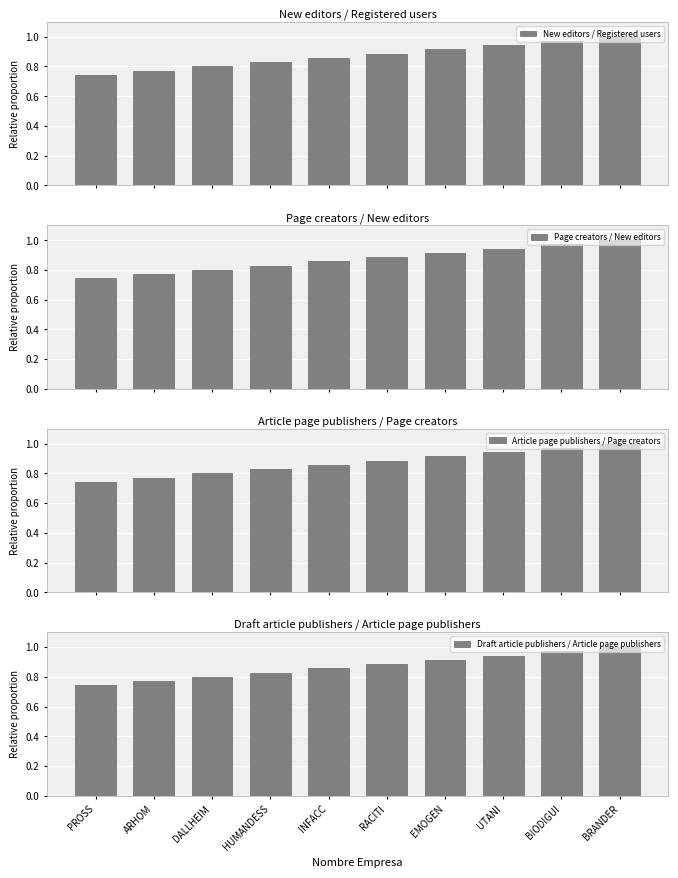

At which label does New editors / Registered users reach its peak?

BRANDER